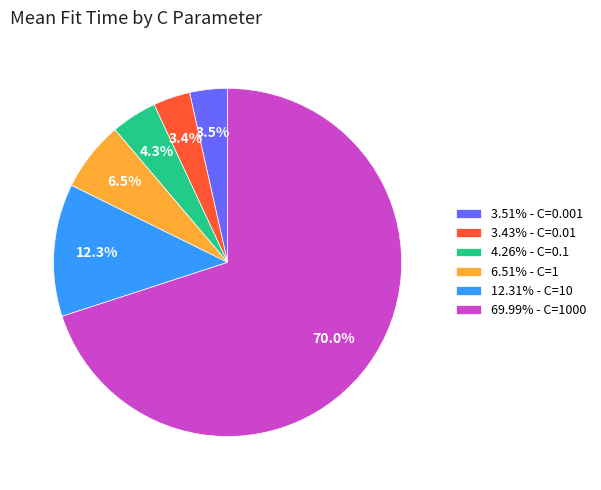

Is there any slice that represents more than half of the pie?

Yes